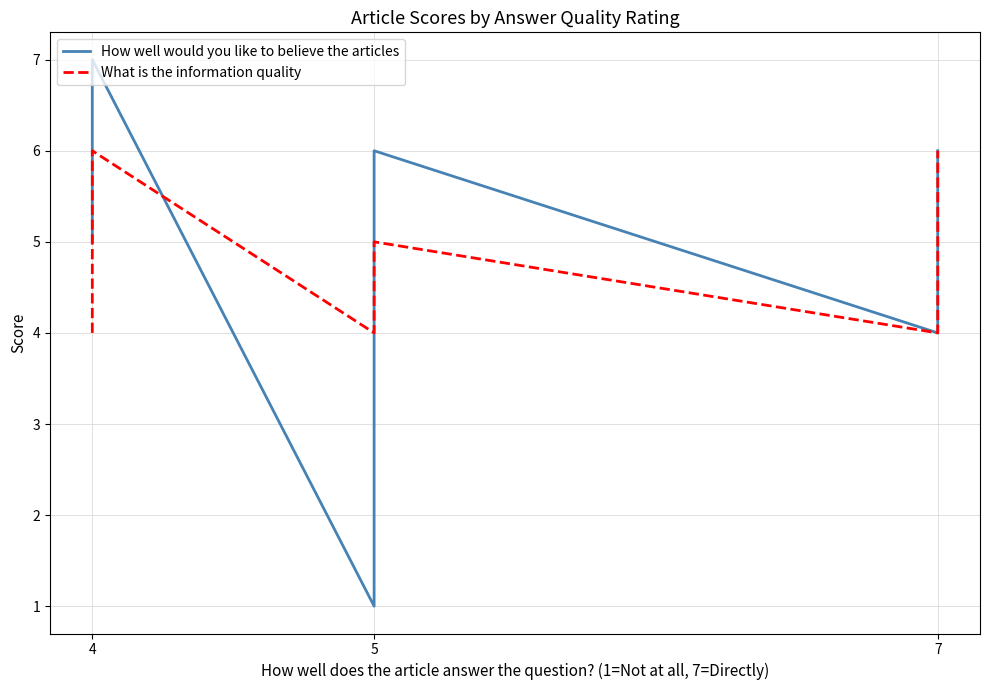

List the series in order of their peak value, highest first.

How well would you like to believe the articles, What is the information quality